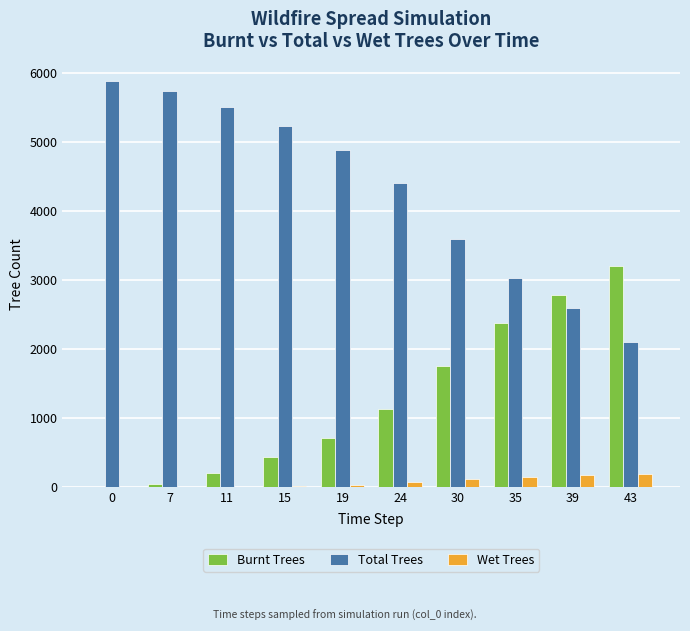

Which series has the largest range (max minus min)?

Total Trees